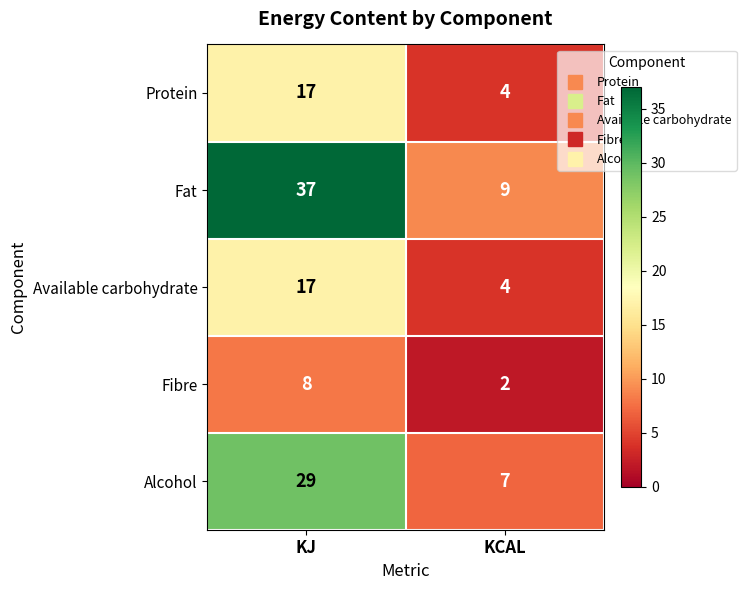

At which label does Protein reach its minimum?

KCAL